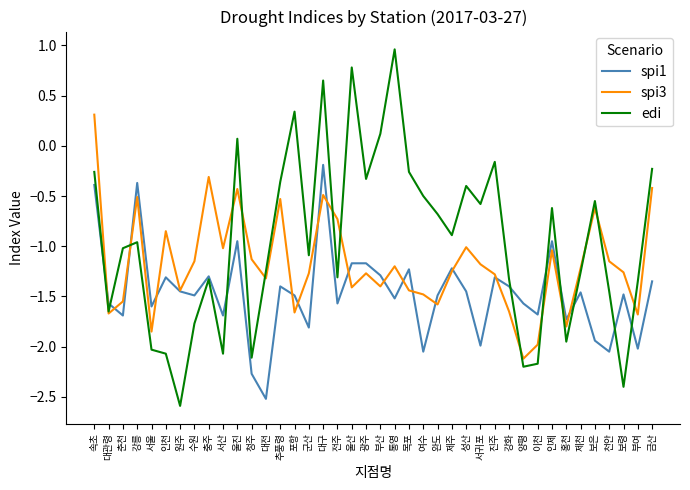

Which series has the largest total across all categories?

edi